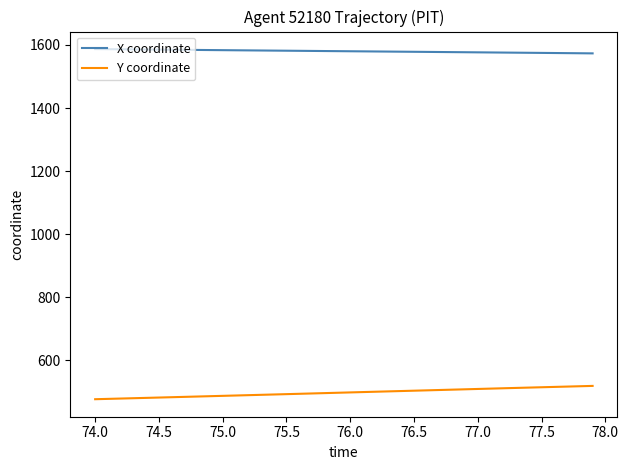

What is the difference between the maximum and minimum values in the Y coordinate series?

42.2